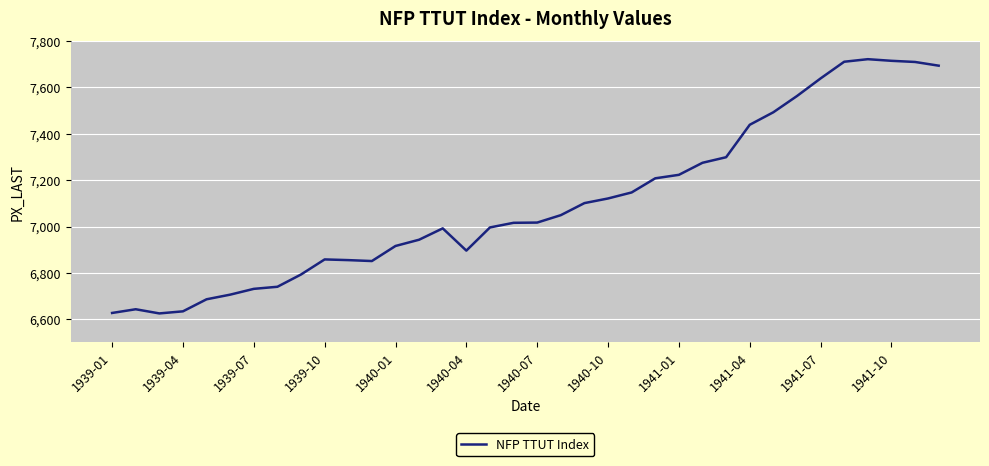

What is the minimum value shown in the chart?

6625